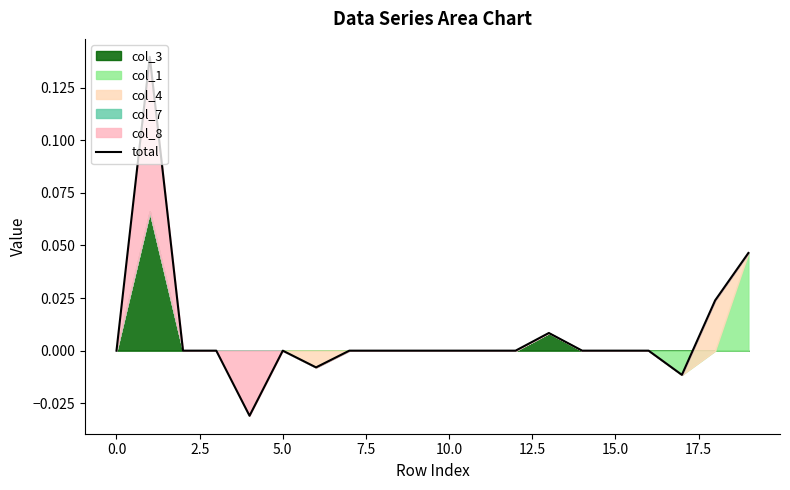

Reading right to left, transcribe all the data shown in this chart.

0.0	0.0	-0.0	0.0	0.0	0.0	0.0	0.0	0.0	0.0	0.0	0.0	0.0	-0.0	0.0	-0.0	0.0	0.0	0.1	0.0